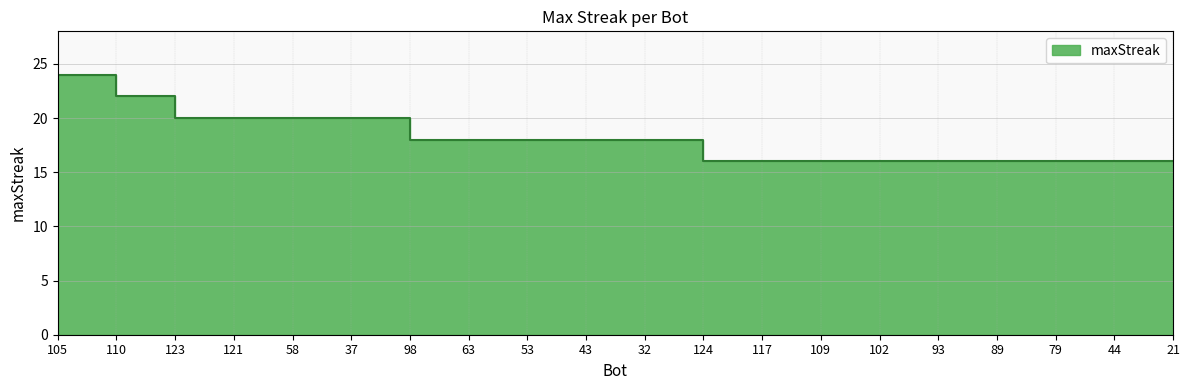

True or false: the data shows 18 at 43.

True